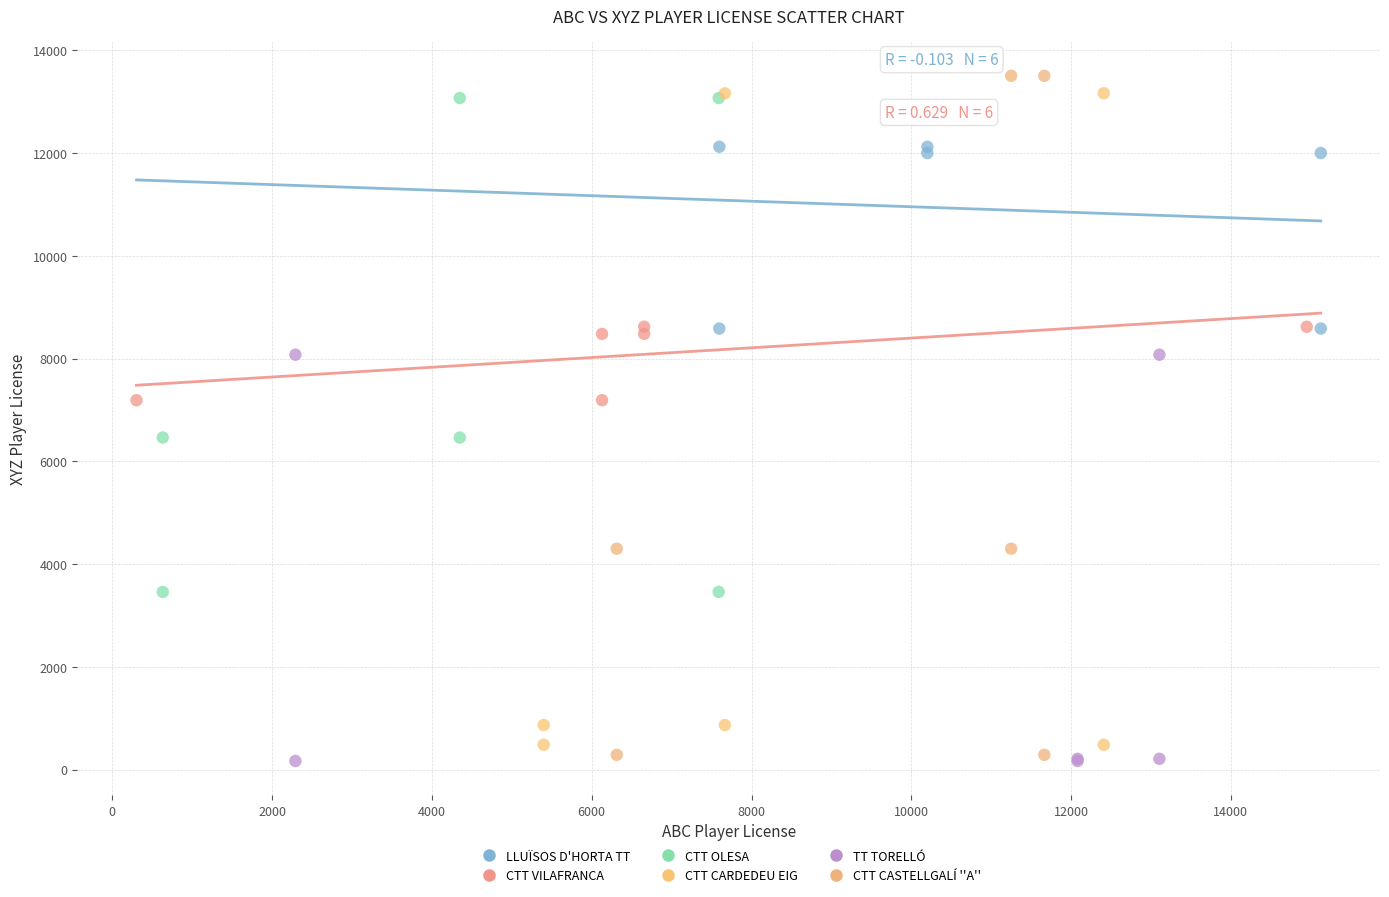

Which series reaches the minimum Y coordinate?

TT TORELLÓ